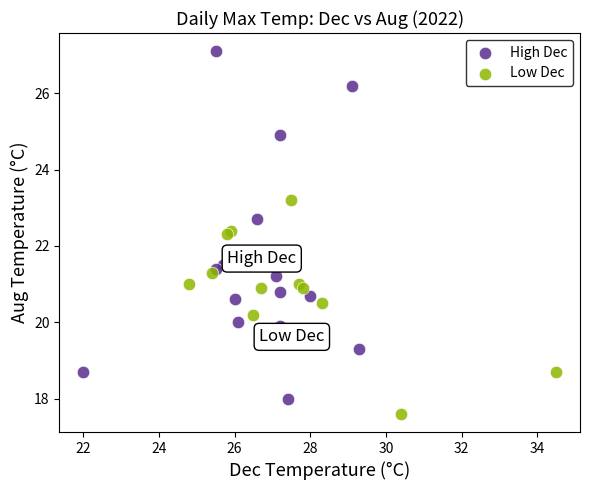

Which series has the widest spread of Y values?

High Dec